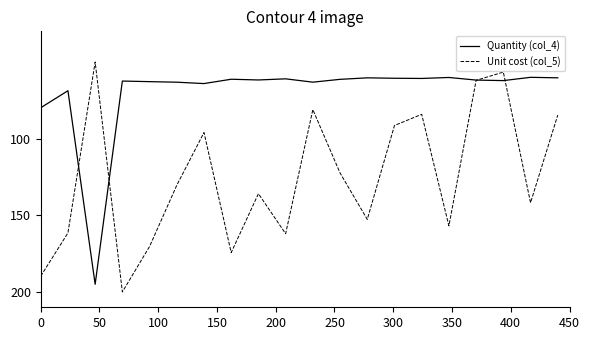

Which series has the largest total across all categories?

Unit cost (col_5)